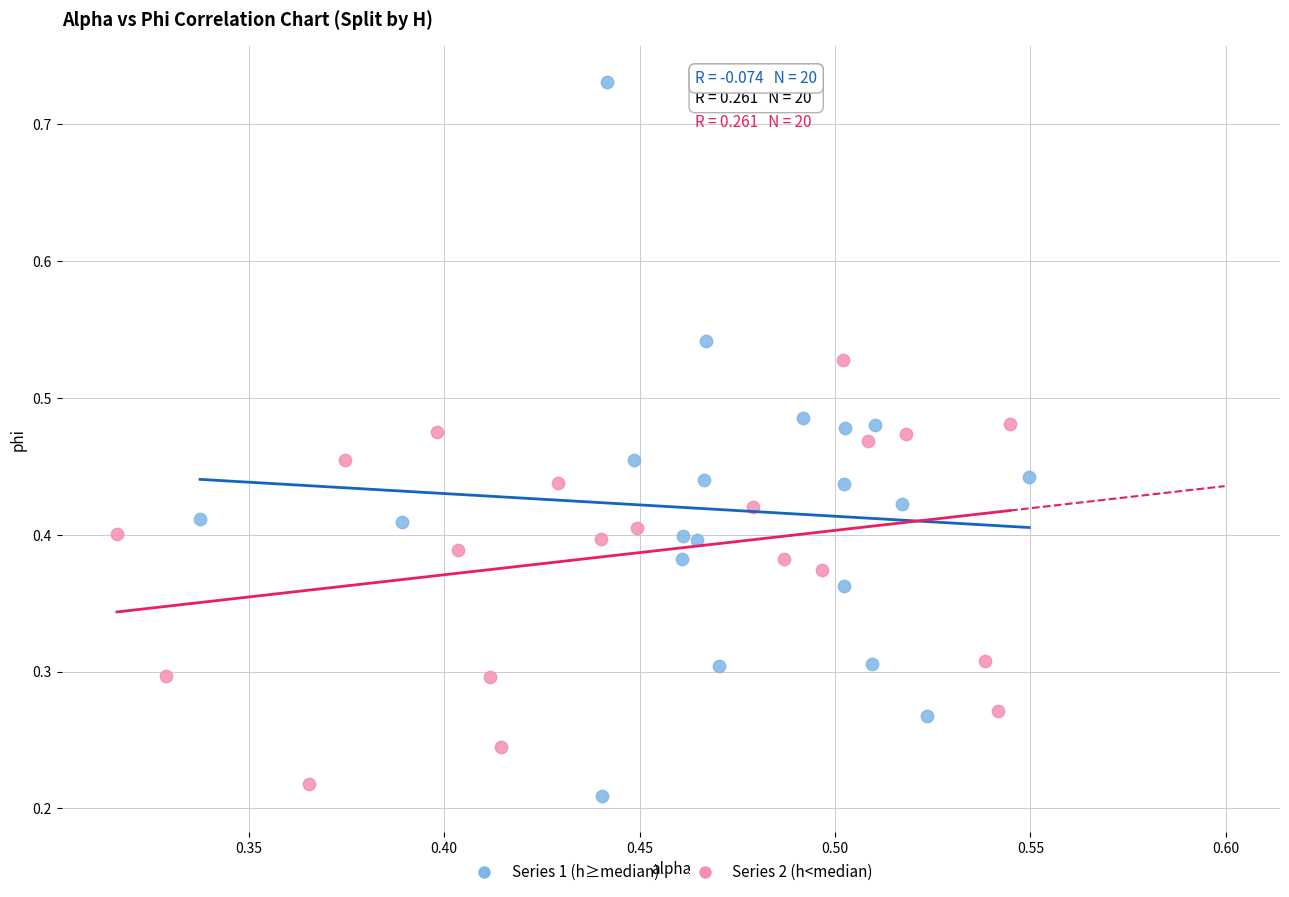

Which series reaches the maximum Y coordinate?

Series 1 (h≥median)